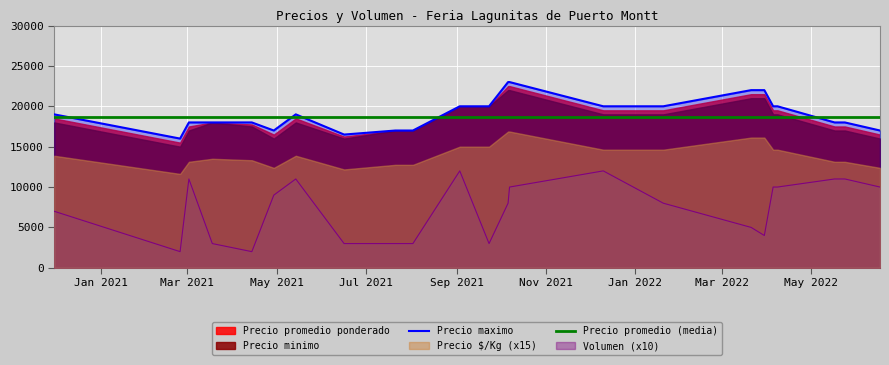

At which category does Precio maximo reach its first local peak?

2021-05-14